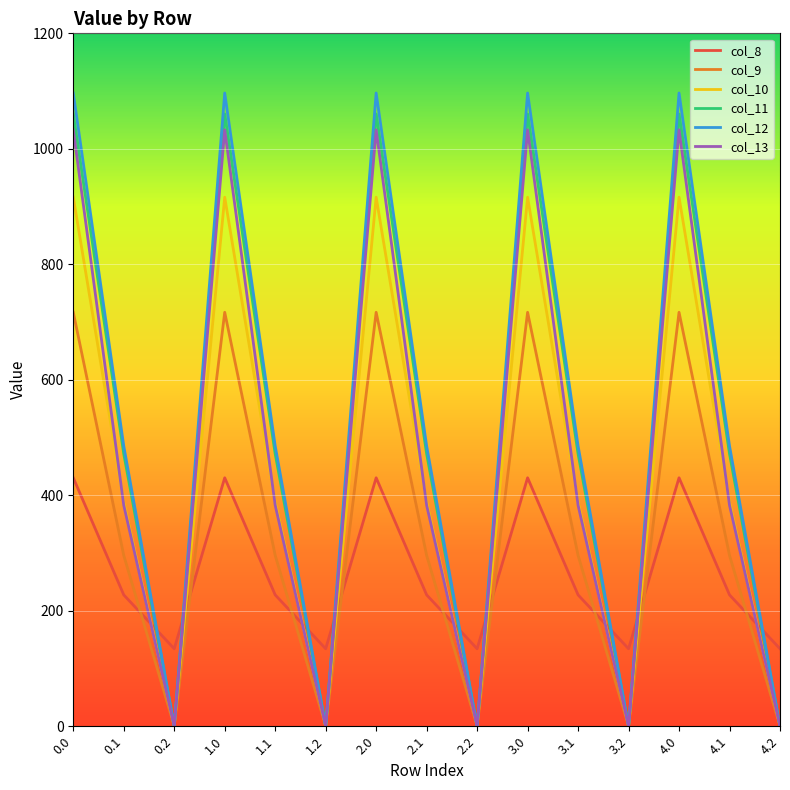

What is the difference between the highest and lowest values at 4.2?

134.2